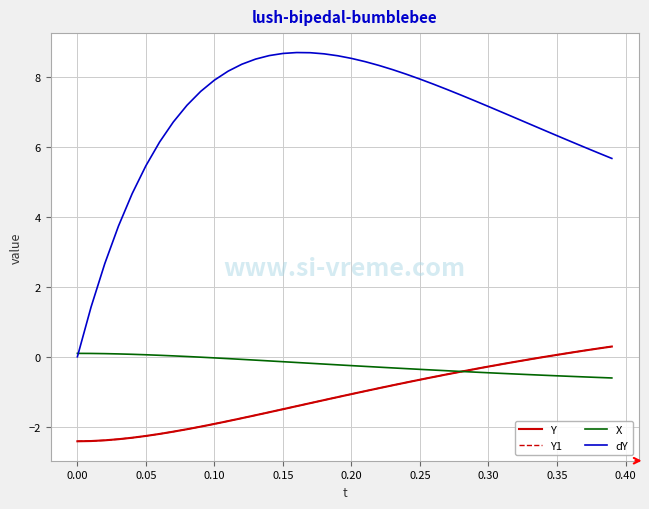

Is this an area chart (filled region under the line)?

No